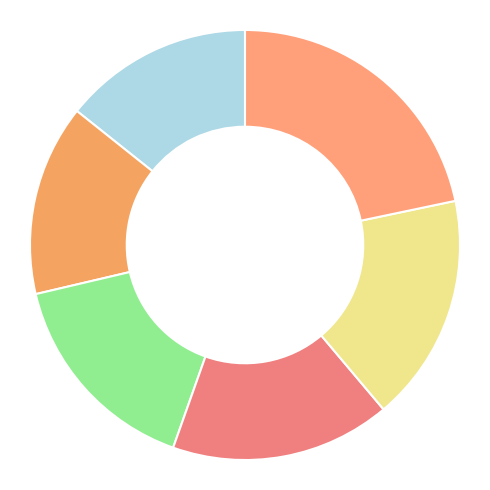

Count the number of slices in the pie.

6